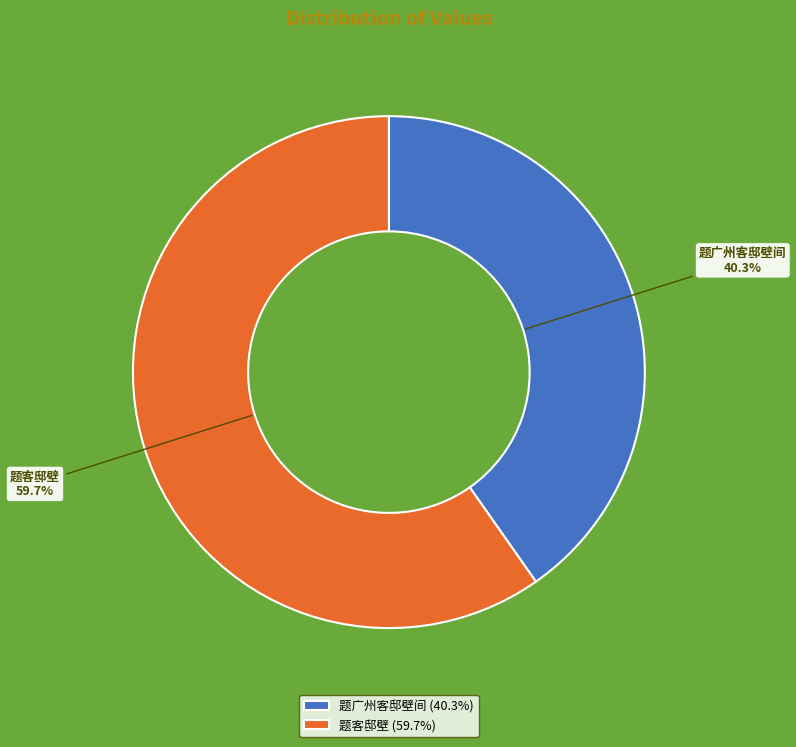

What percentage is the 题客邸壁 slice, to the nearest percent?

60%